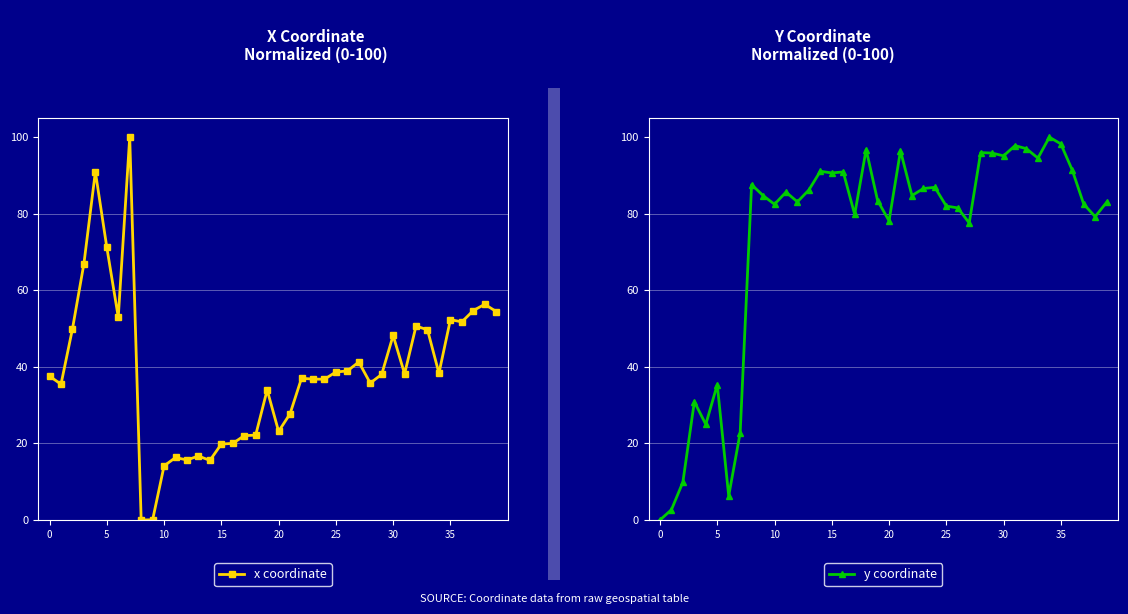

What is the highest value of the x coordinate series?

100.0